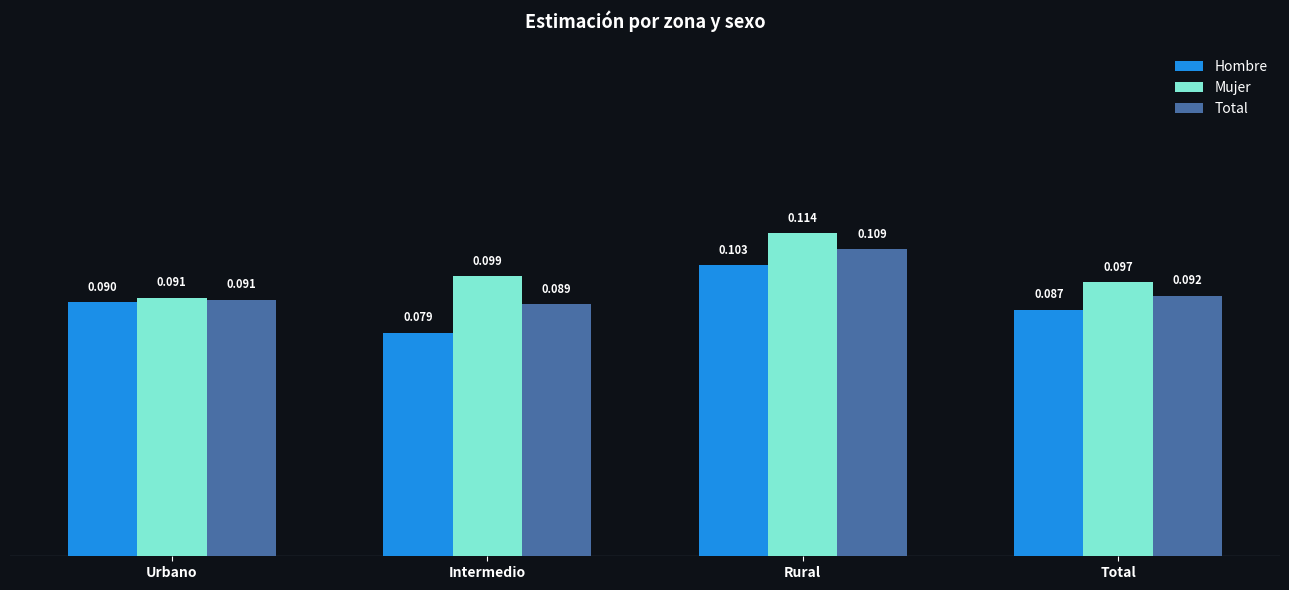

How many categories are shown in the chart?

4